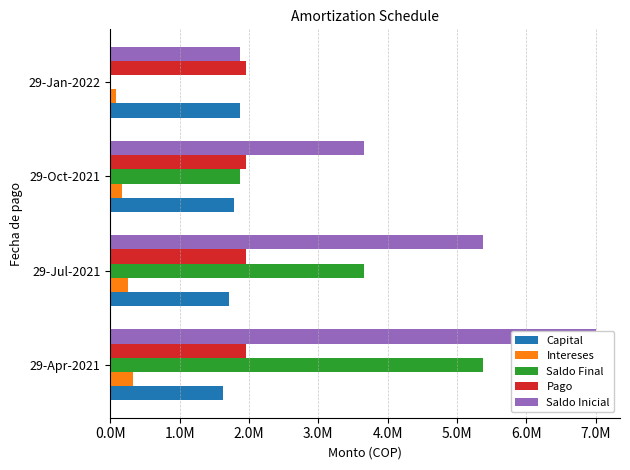

Which series changed the most between 0.0M and 3.0M?

Saldo Final